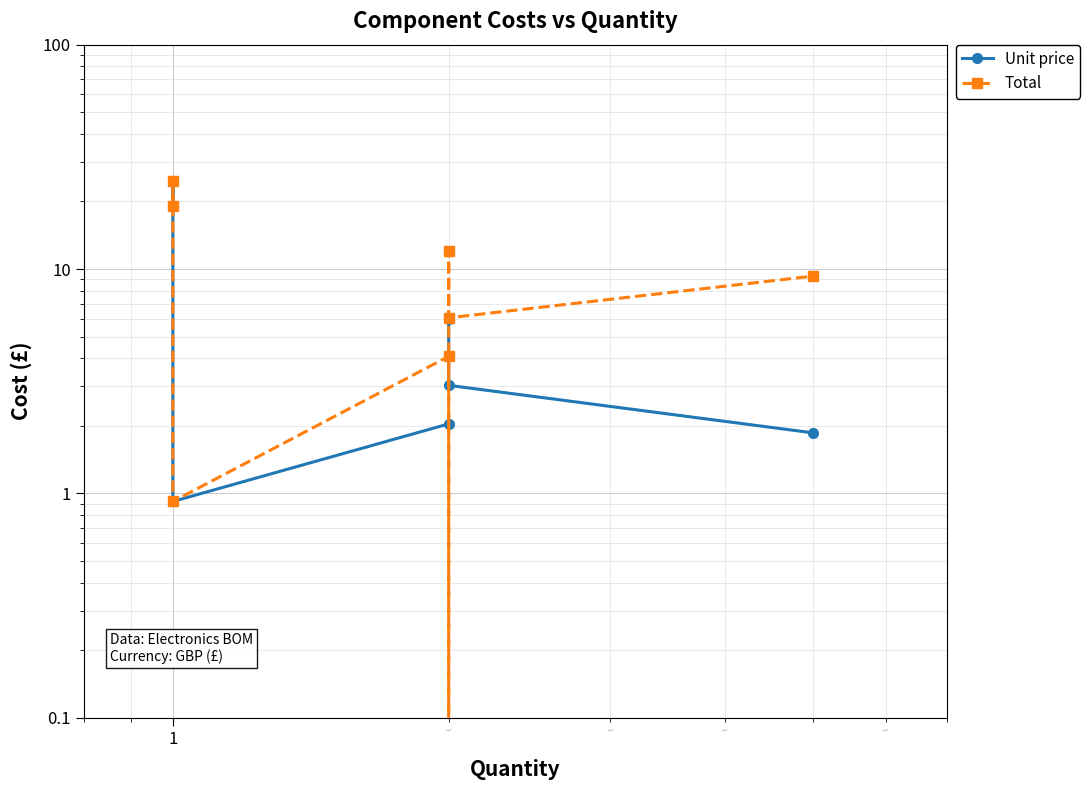

Is this an area chart (filled region under the line)?

No